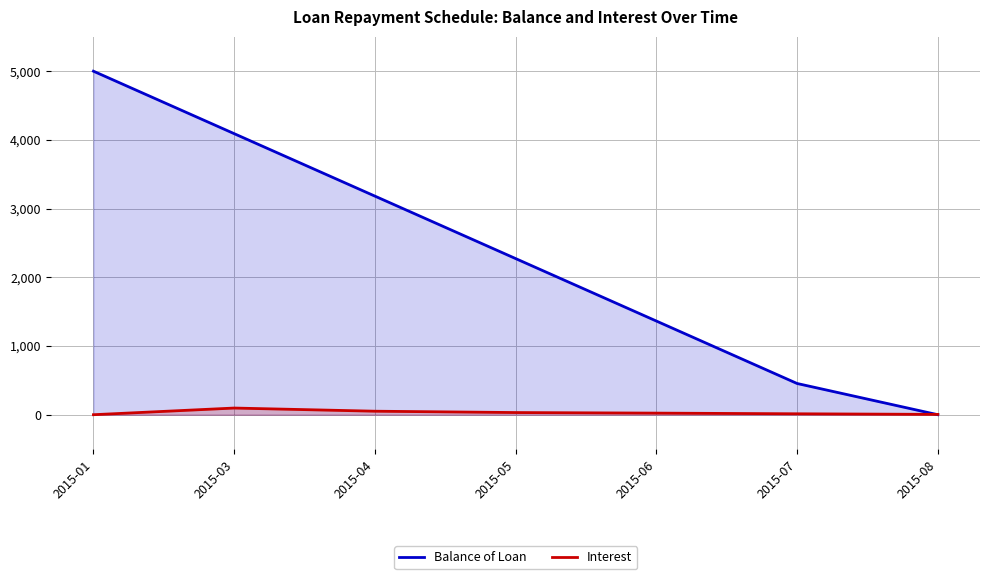

Rank the series by their maximum value, from highest to lowest.

Balance of Loan, Interest